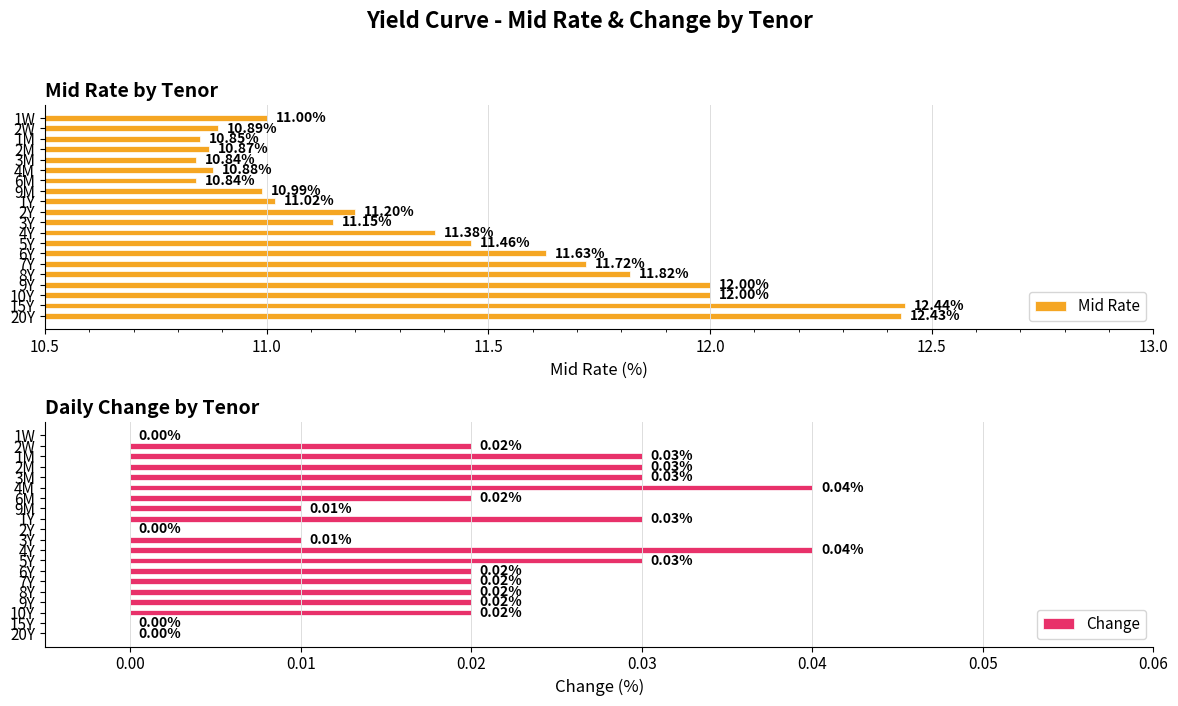

Reading left to right, extract all data points from this chart.

Mid Rate: 11.0	10.9	10.8	10.9	10.8	10.9	10.8	11.0	11.0	11.2	11.2	11.4	11.5	11.6	11.7	11.8	12.0	12.0	12.4	12.4
Change: 0.0	0.0	0.0	0.0	0.0	0.0	0.0	0.0	0.0	0.0	0.0	0.0	0.0	0.0	0.0	0.0	0.0	0.0	0.0	0.0